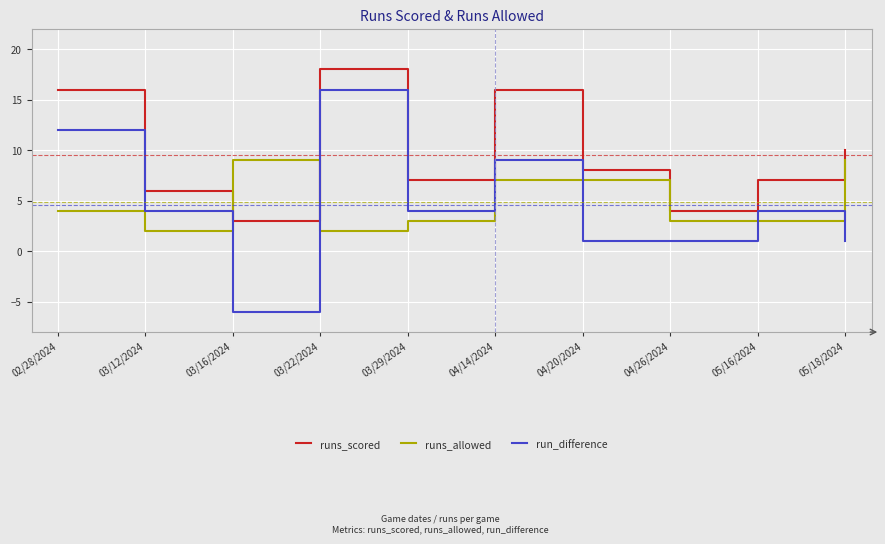

Which series has the largest total across all categories?

runs_scored